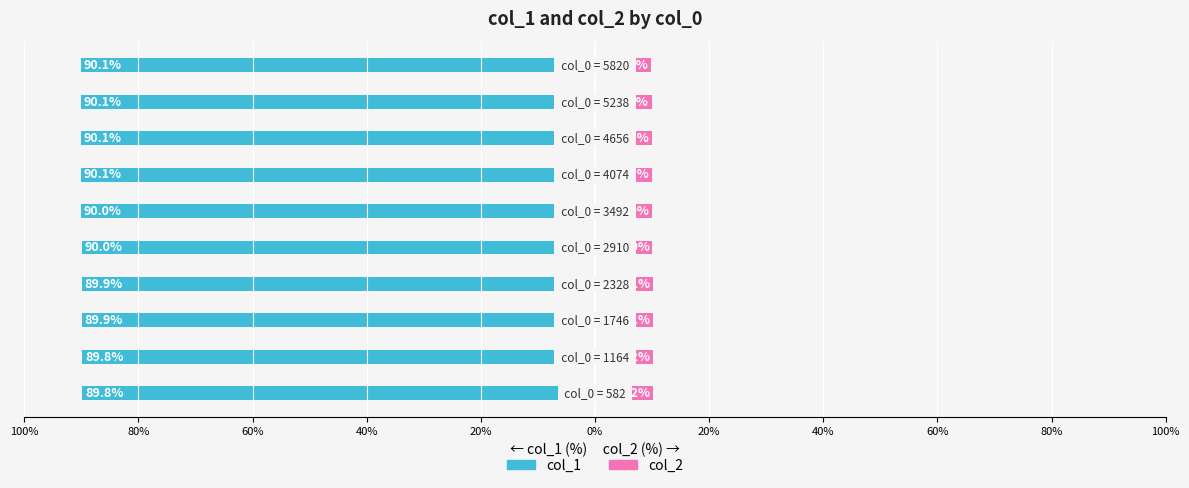

How many groups of bars are there?

10